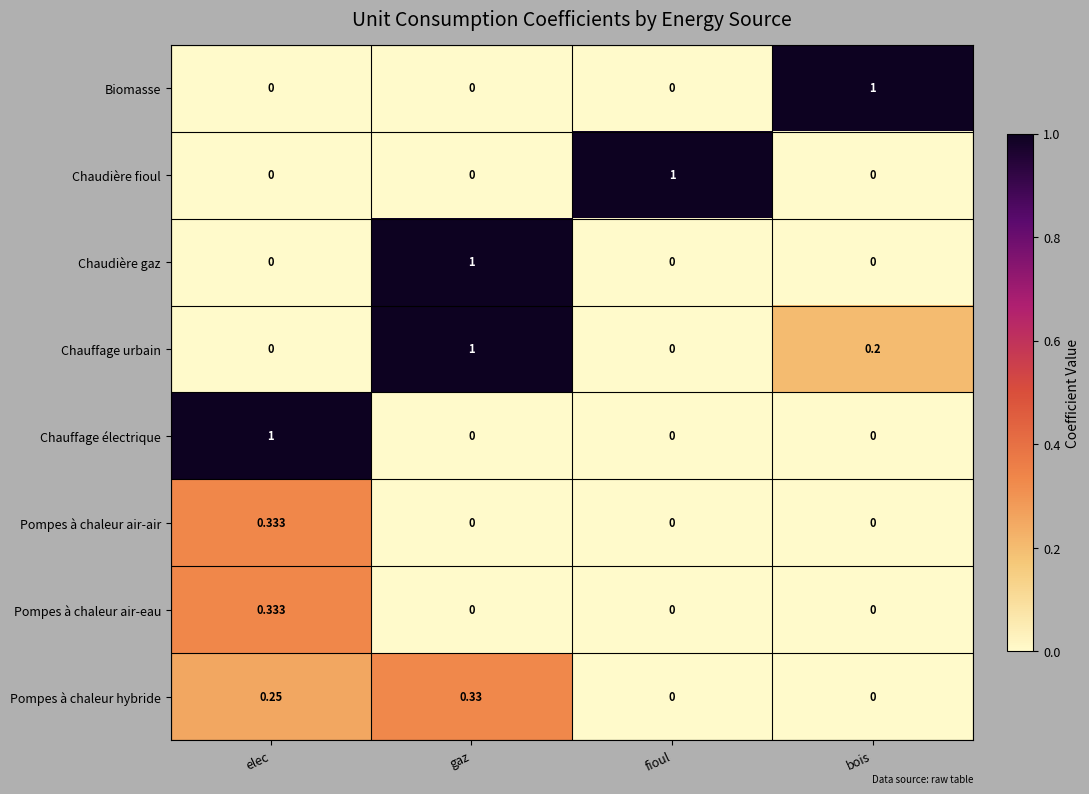

Is the value of Chauffage électrique at elec greater than the value of Pompes à chaleur hybride at fioul?

Yes